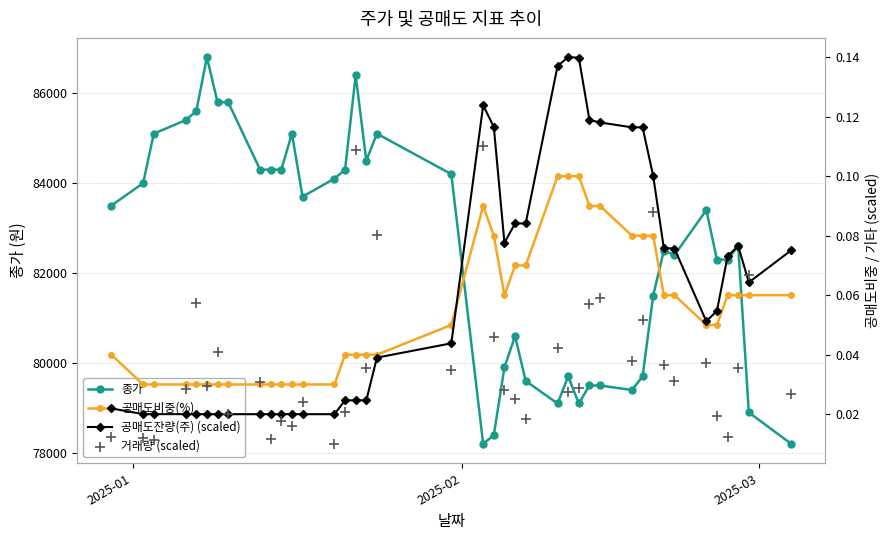

Which series contains the lowest Y value?

거래량 (scaled)